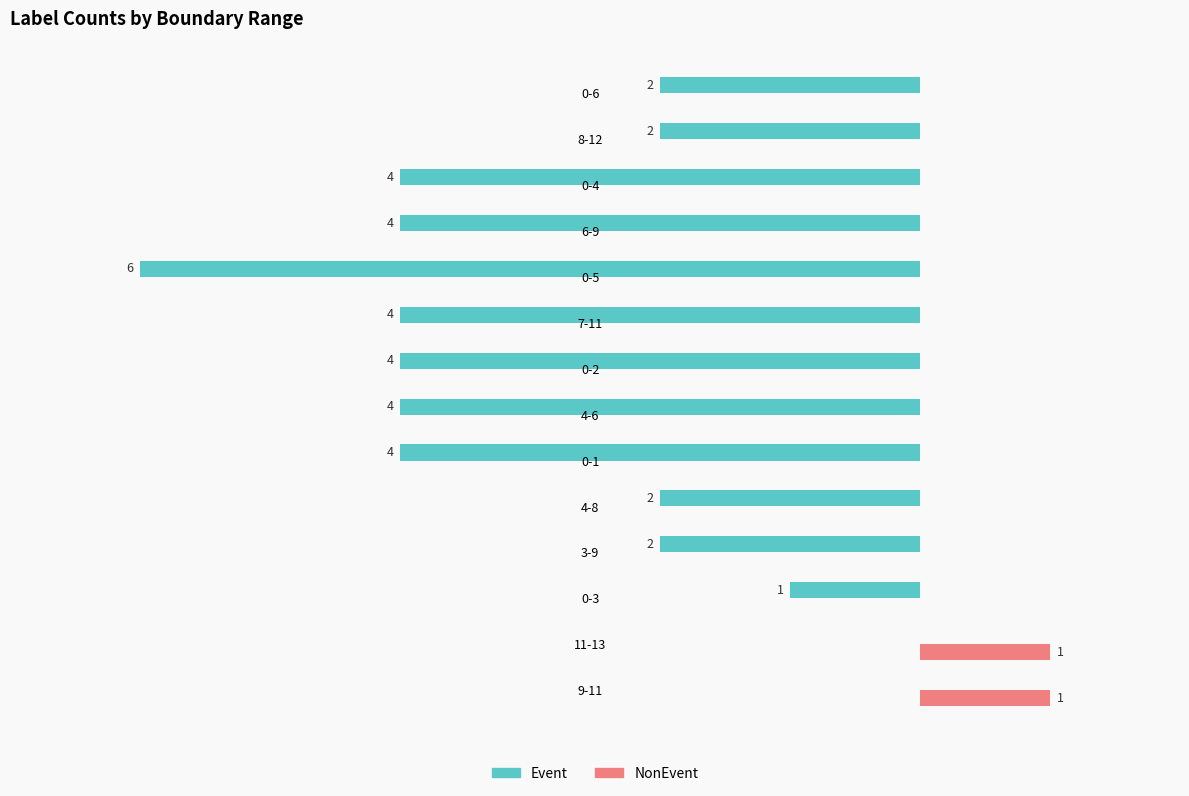

Reading left to right, extract all data points from this chart.

Event: -2	-2	-4	-4	-6	-4	-4	-4	-4	-2	-2	-1	0	0
NonEvent: 0	0	0	0	0	0	0	0	0	0	0	0	1	1